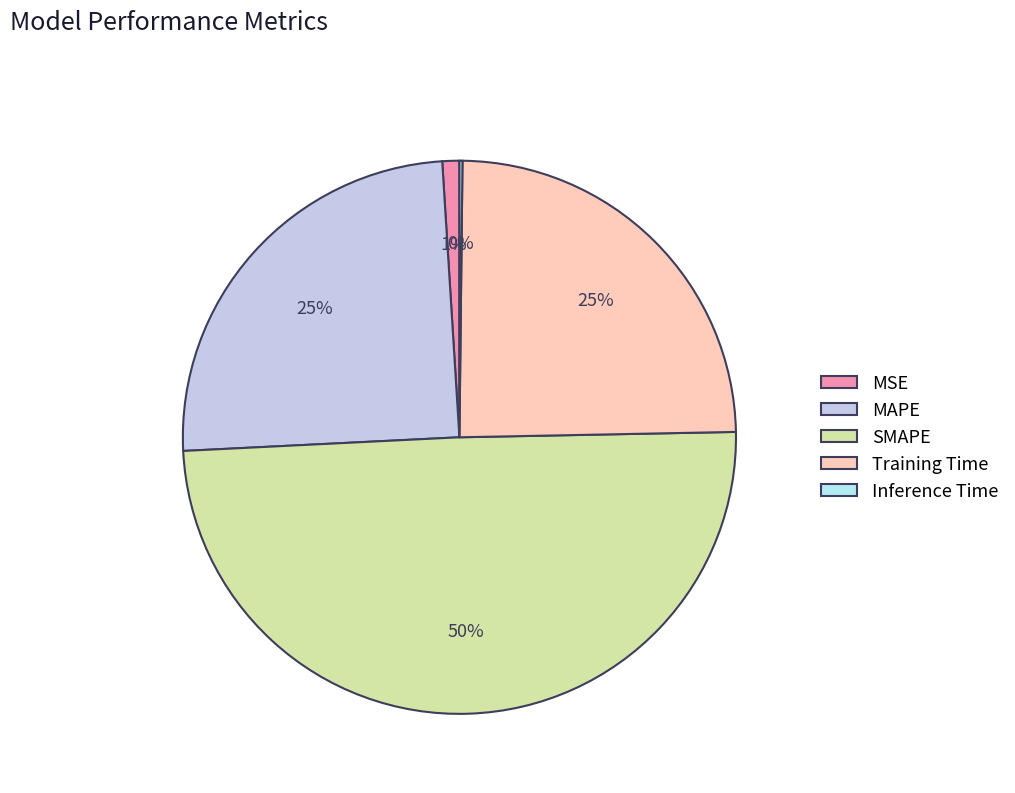

Does MSE represent more than half of the total?

No